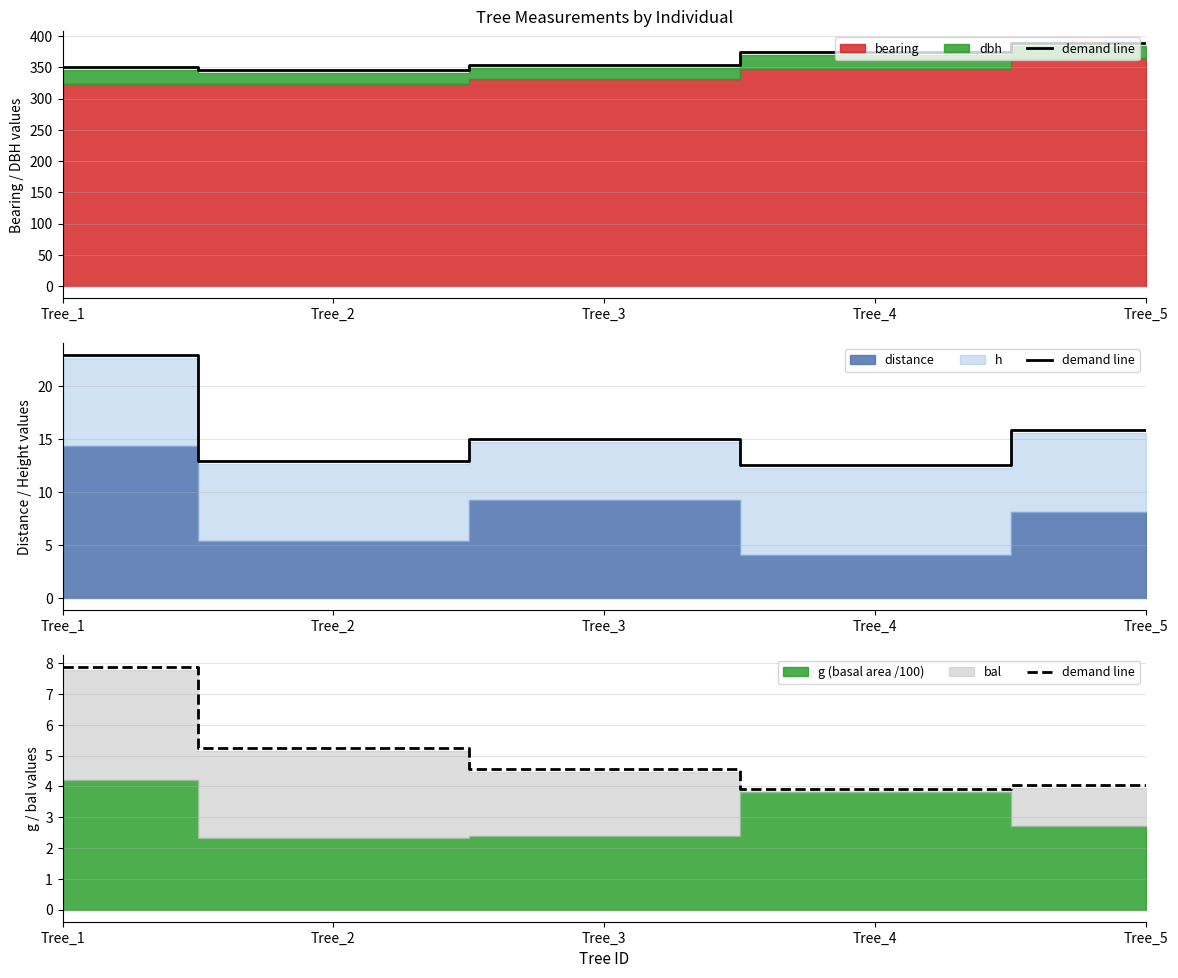

Reading left to right, extract all data points from this chart.

Tree_1=7.9	Tree_2=5.3	Tree_3=4.6	Tree_4=3.9	Tree_5=4.0